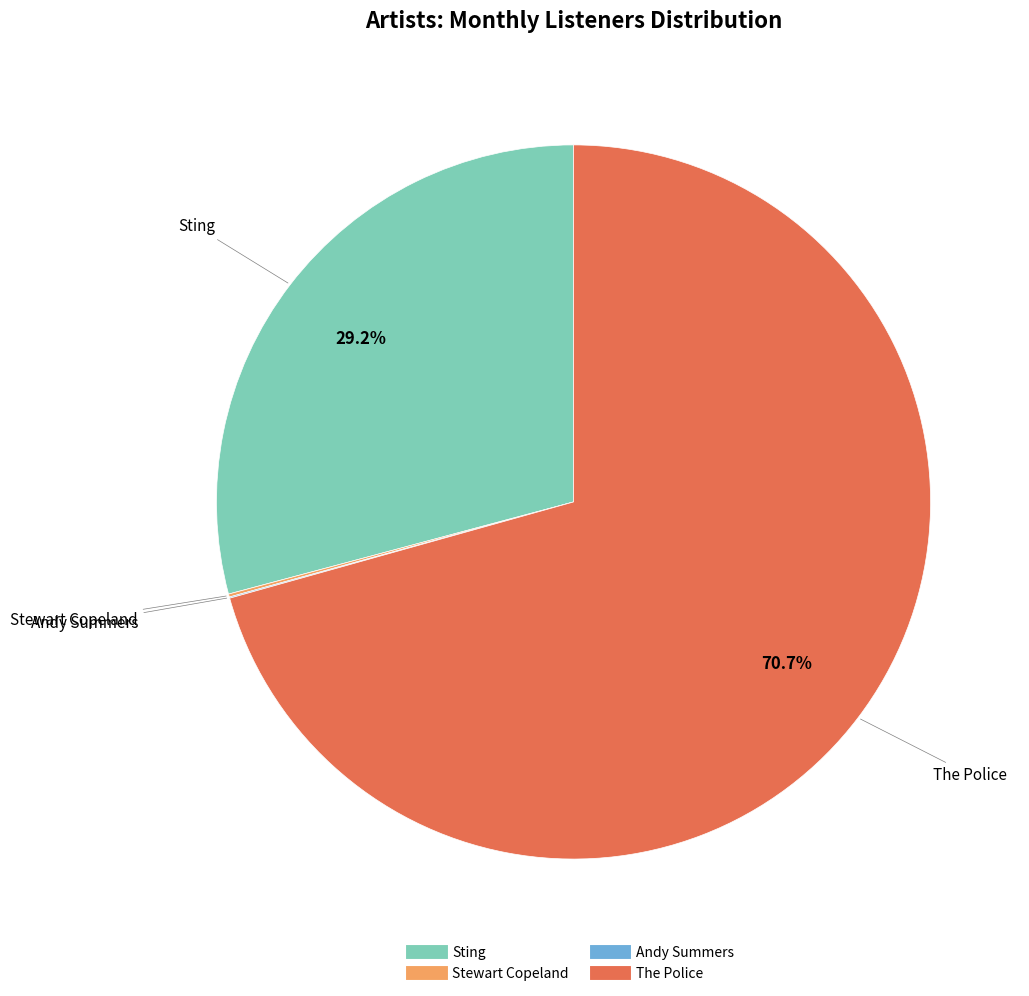

True or false: The Police accounts for 65% of the total.

False